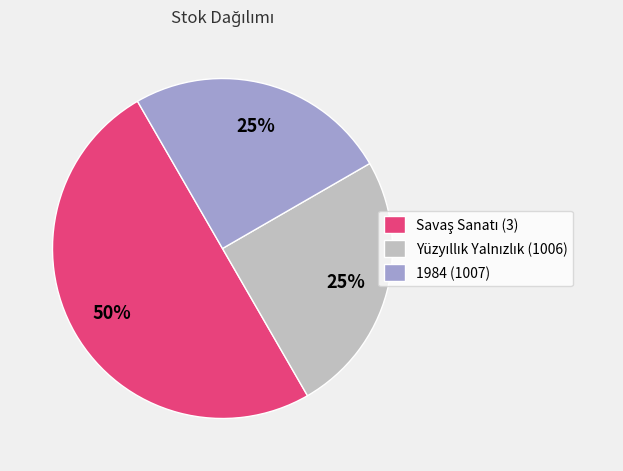

To the nearest percent, what percentage of the pie is 1984 (1007)?

25%